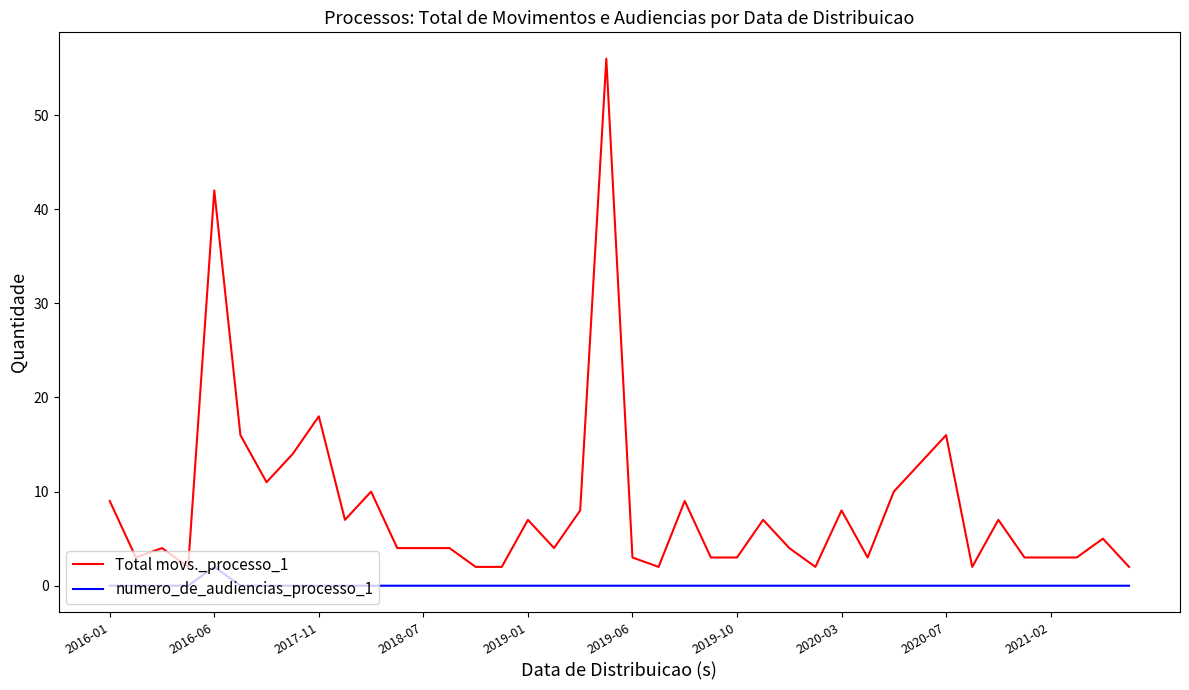

Count the number of categories in the chart.

40